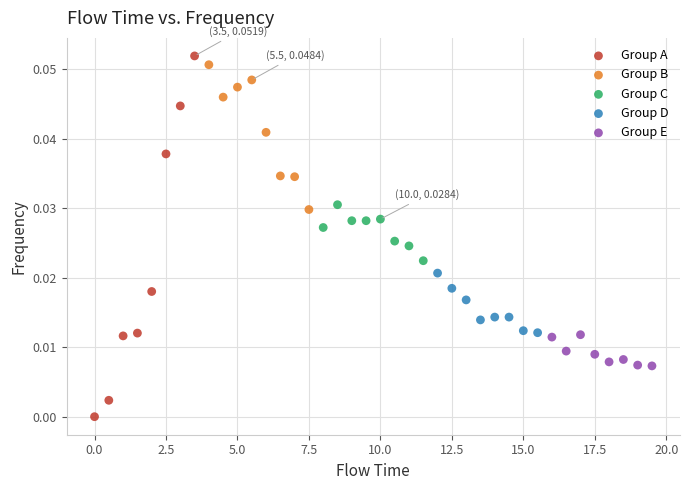

Which series reaches the maximum Y coordinate?

Group A